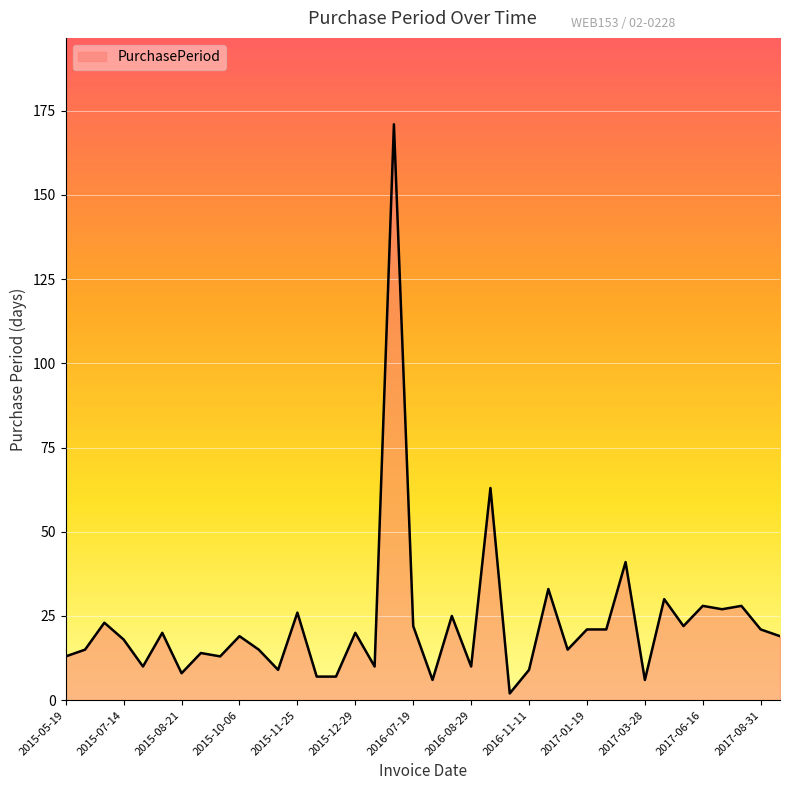

What is the difference between the maximum and minimum values?

169